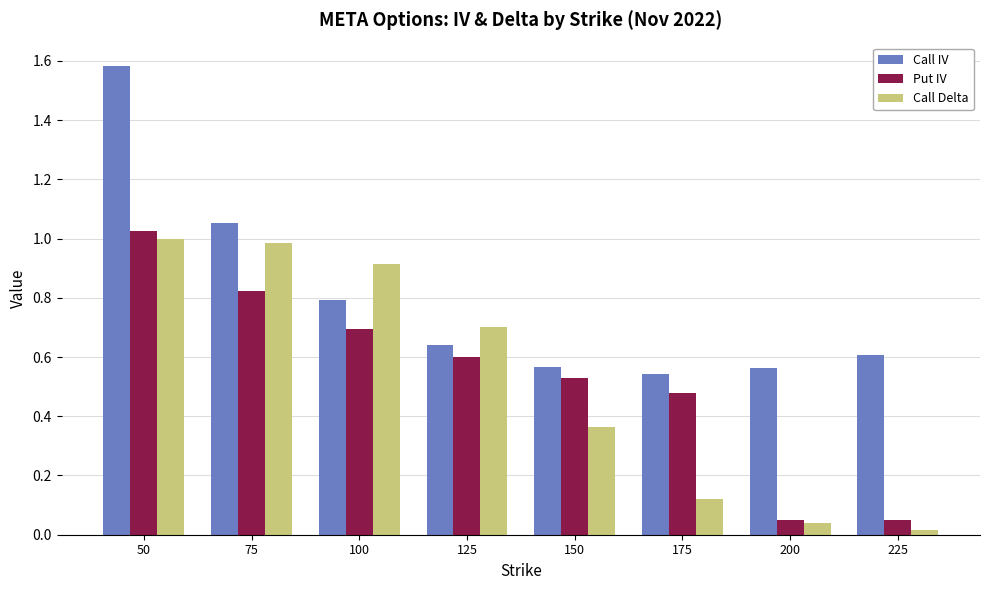

Which category has the highest value across all series?

50